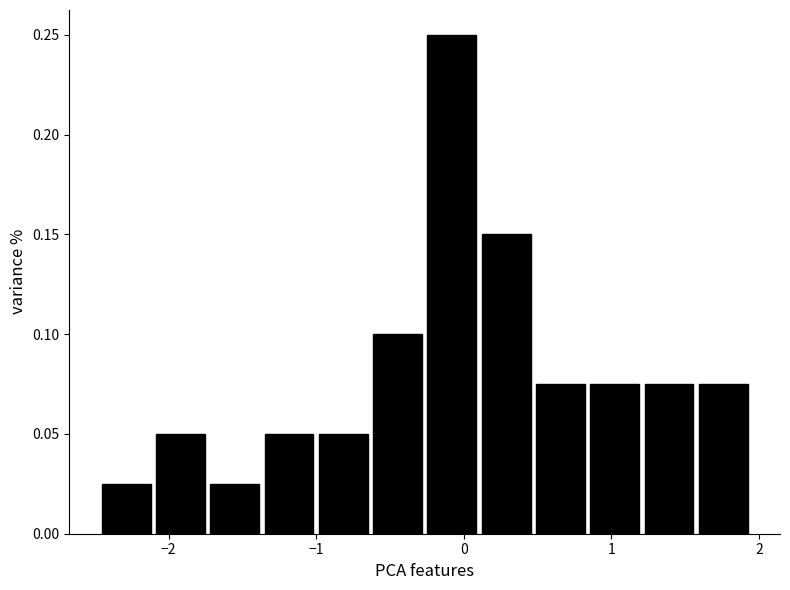

Around what value on the x-axis is the tallest bar? Give the approximate position of its centre, as read against the axis.

-0.1